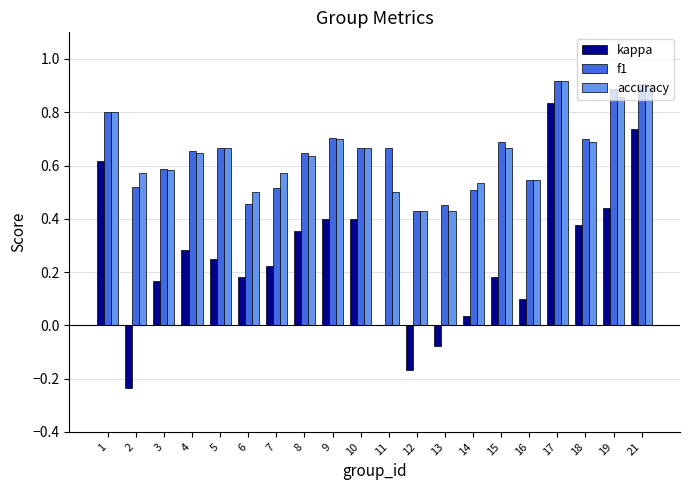

At which label does kappa first exceed 0?

1